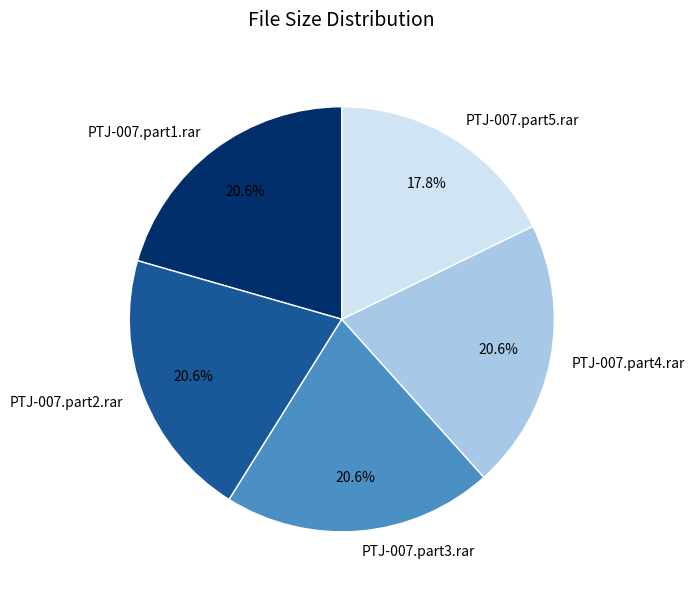

Which has a higher value, PTJ-007.part3.rar or PTJ-007.part5.rar?

PTJ-007.part3.rar